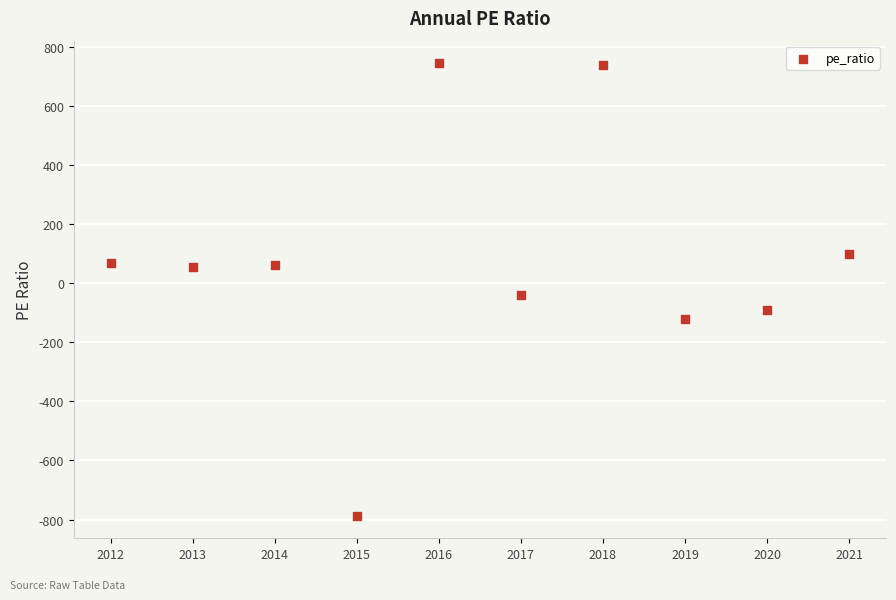

What Y value in the scatter plot is closest to -21?

-41.7